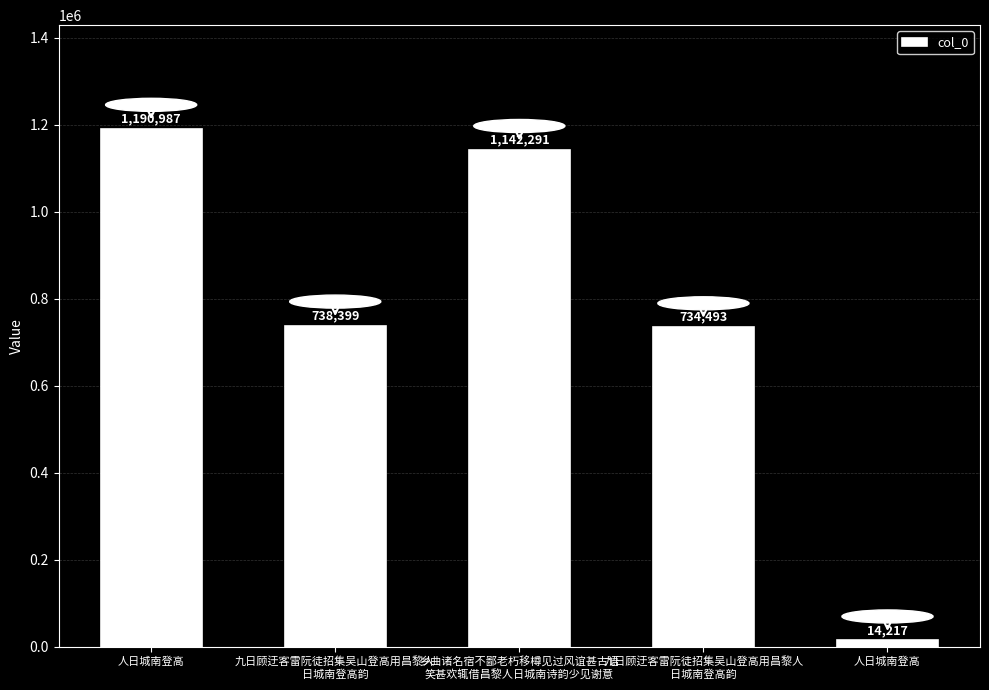

True or false: the data shows 1561967 at 人日城南登高.

False